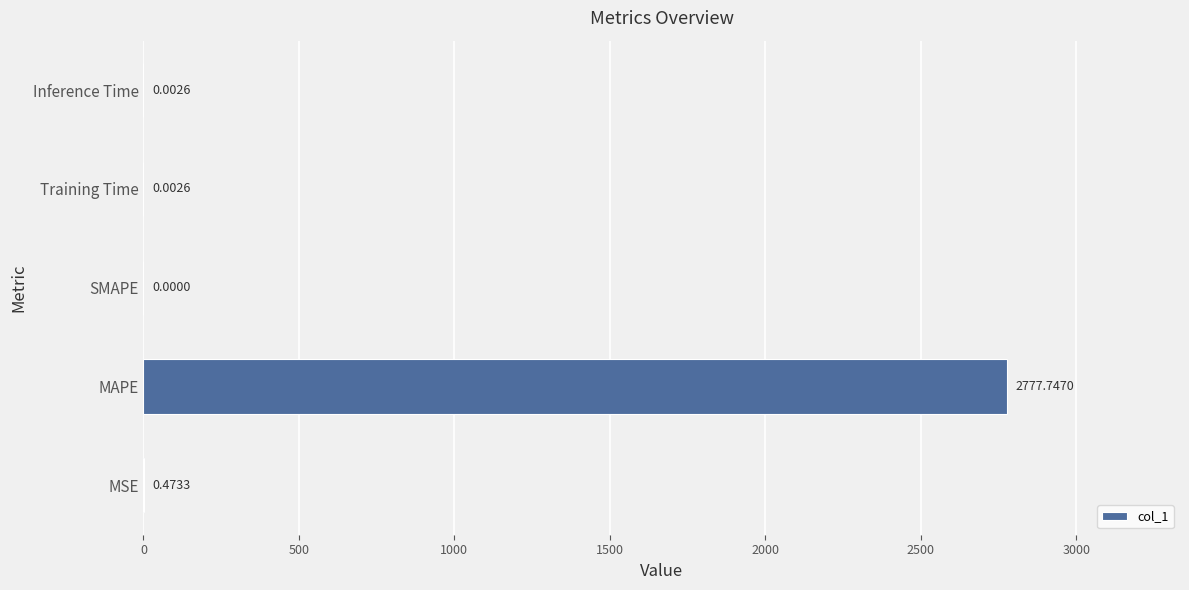

Which has a higher value, MAPE or Training Time?

MAPE